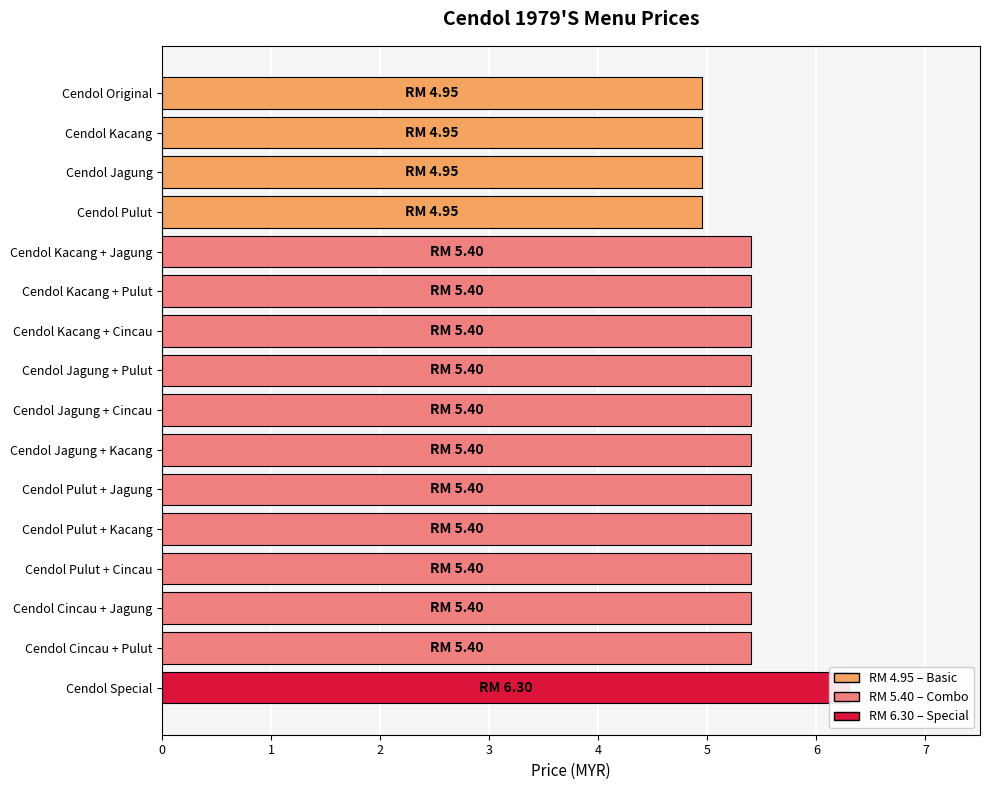

Rank the categories by value from highest to lowest.

Cendol Special, Cendol Kacang + Jagung, Cendol Kacang + Pulut, Cendol Kacang + Cincau, Cendol Jagung + Pulut, Cendol Jagung + Cincau, Cendol Jagung + Kacang, Cendol Pulut + Jagung, Cendol Pulut + Kacang, Cendol Pulut + Cincau, Cendol Cincau + Jagung, Cendol Cincau + Pulut, Cendol Original, Cendol Kacang, Cendol Jagung, Cendol Pulut